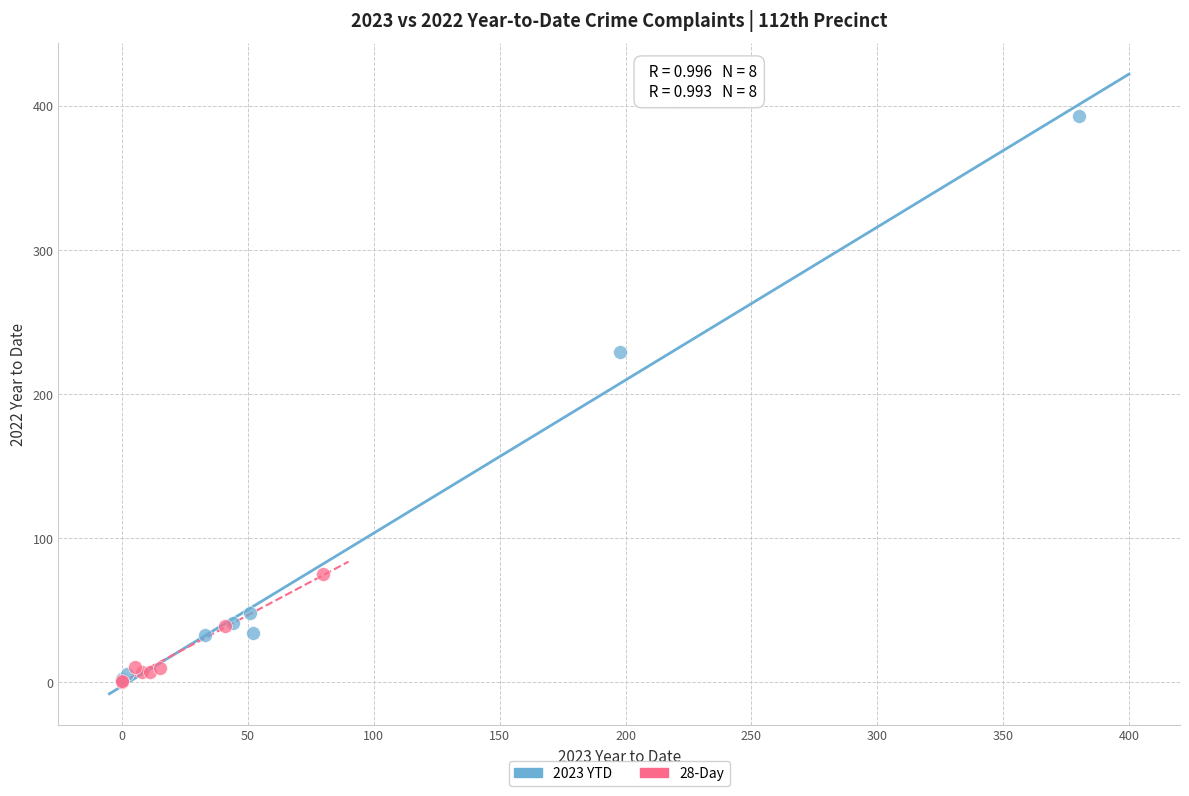

Which series contains the highest Y value?

2023 YTD